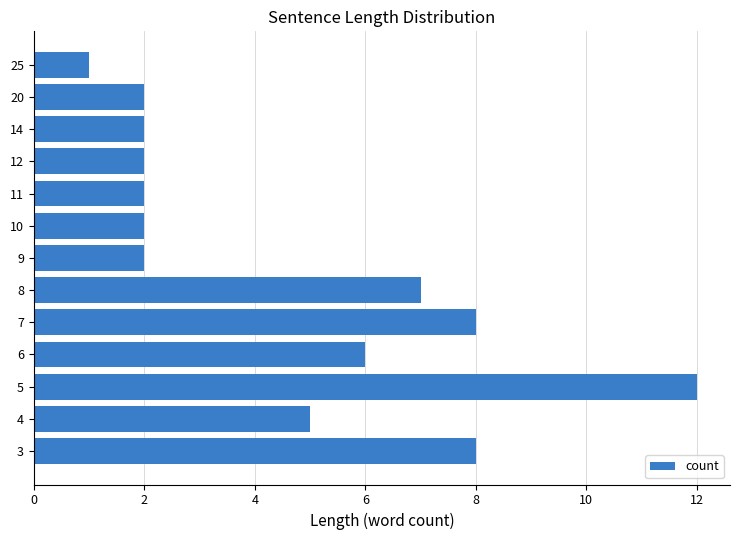

Approximately how many times larger is the value at 9 compared to 12?

1.0